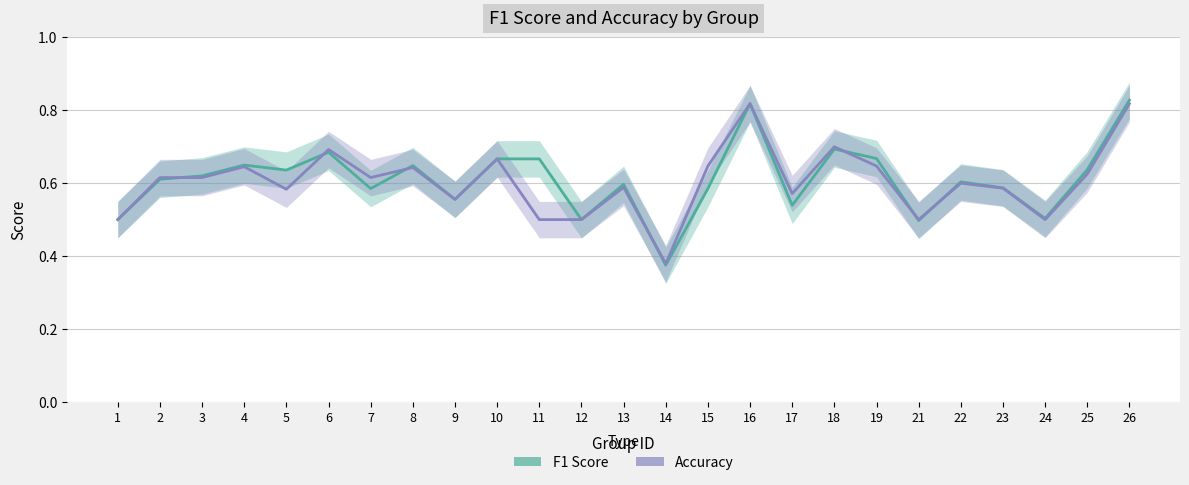

What is the difference between the maximum and minimum values in the Accuracy series?

0.4